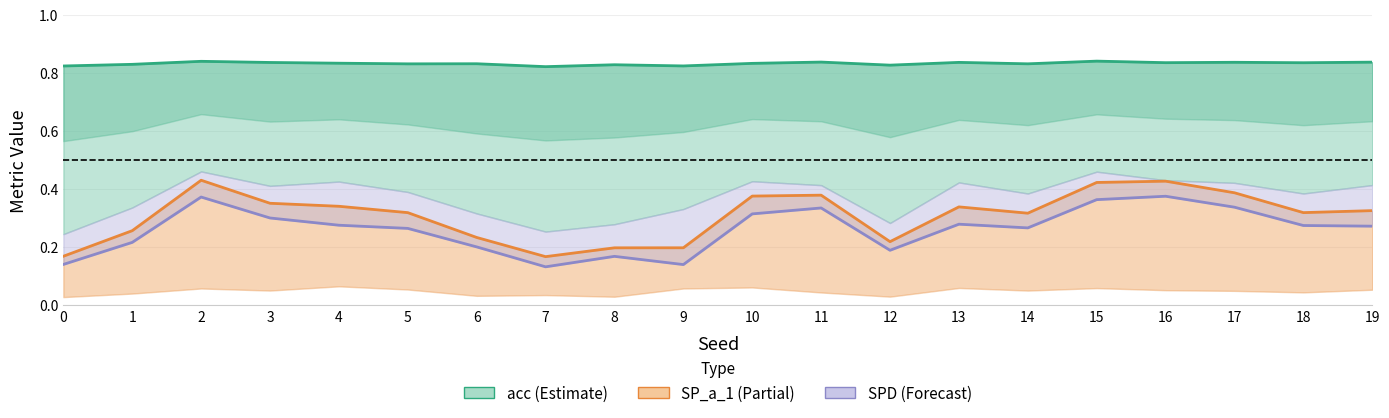

True or false: acc (Estimate) has a value of 0.2 at 13.

False